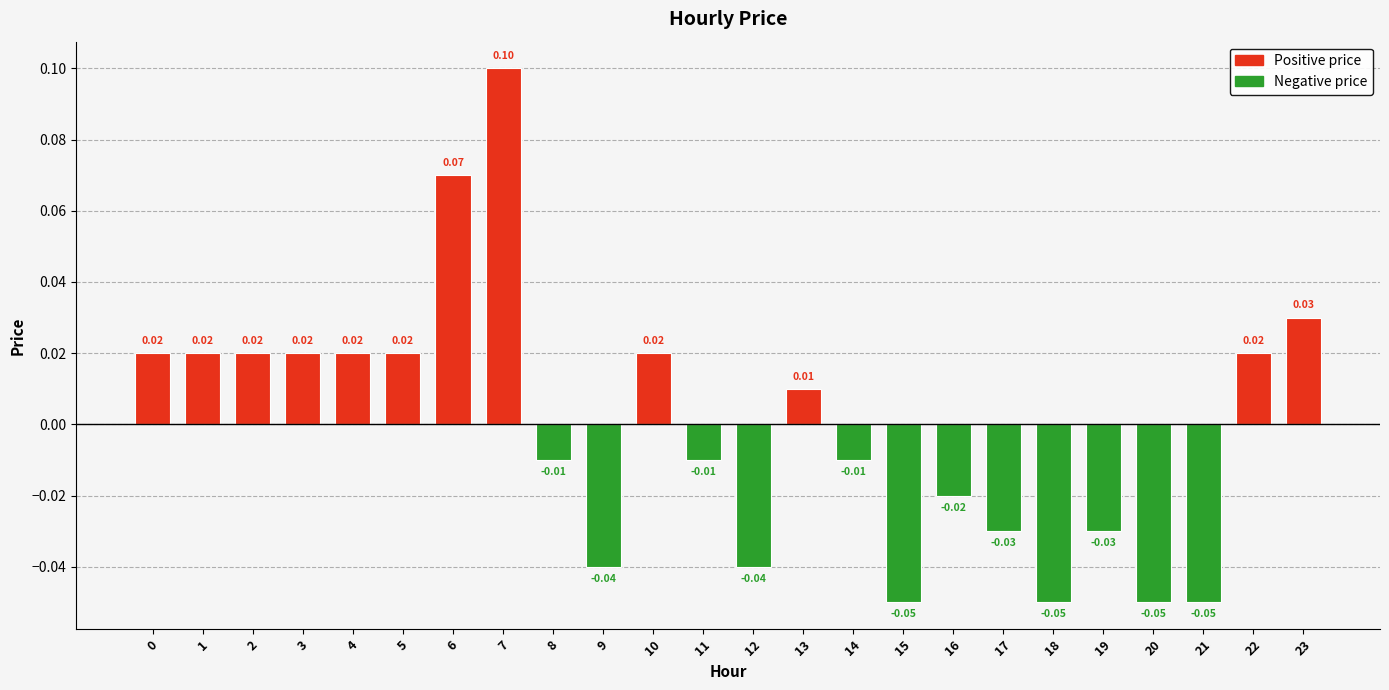

Are the bars horizontal?

No